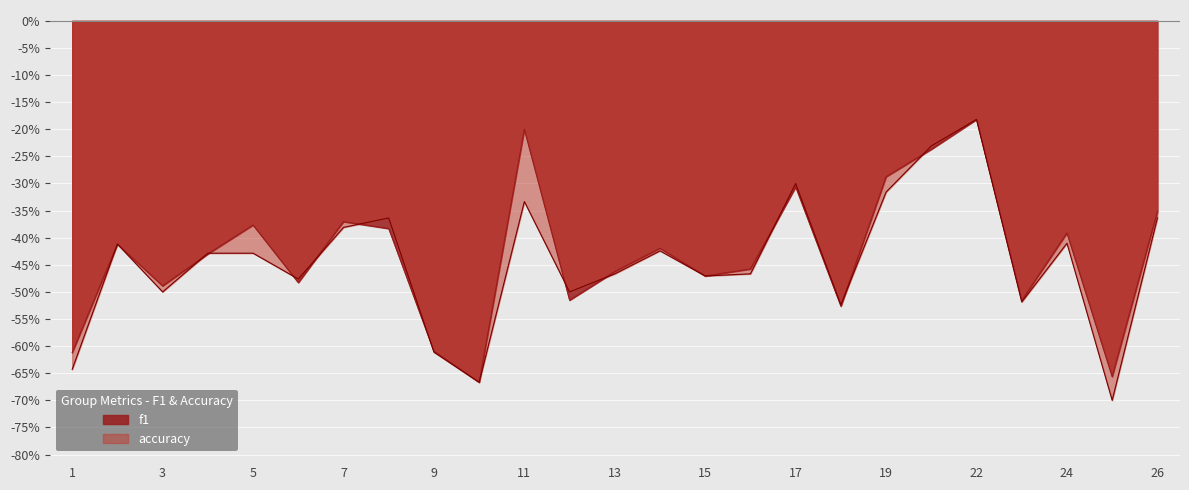

Between which two adjacent categories do accuracy and f1 first intersect?

3 and 4